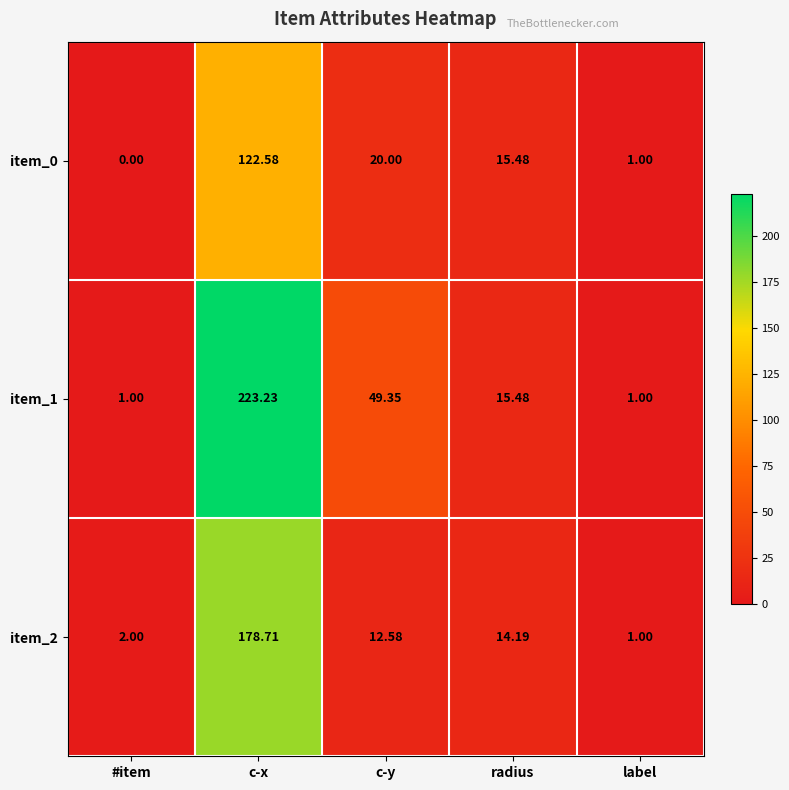

Which series has the widest spread of values?

item_1